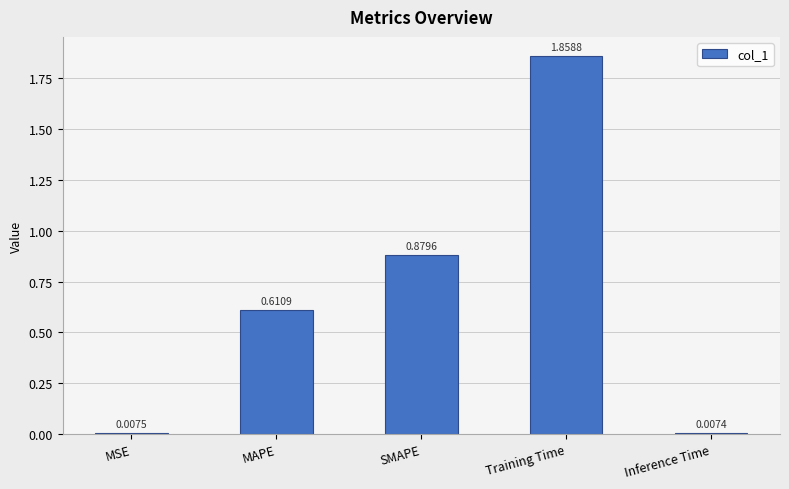

At which category does the chart reach its minimum across all series?

Inference Time